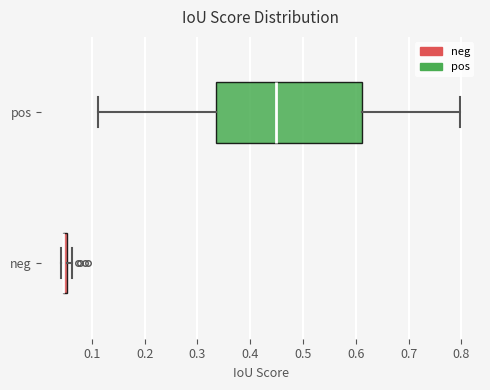

Comparing the boxes themselves (not the whiskers), which one is the widest?

pos